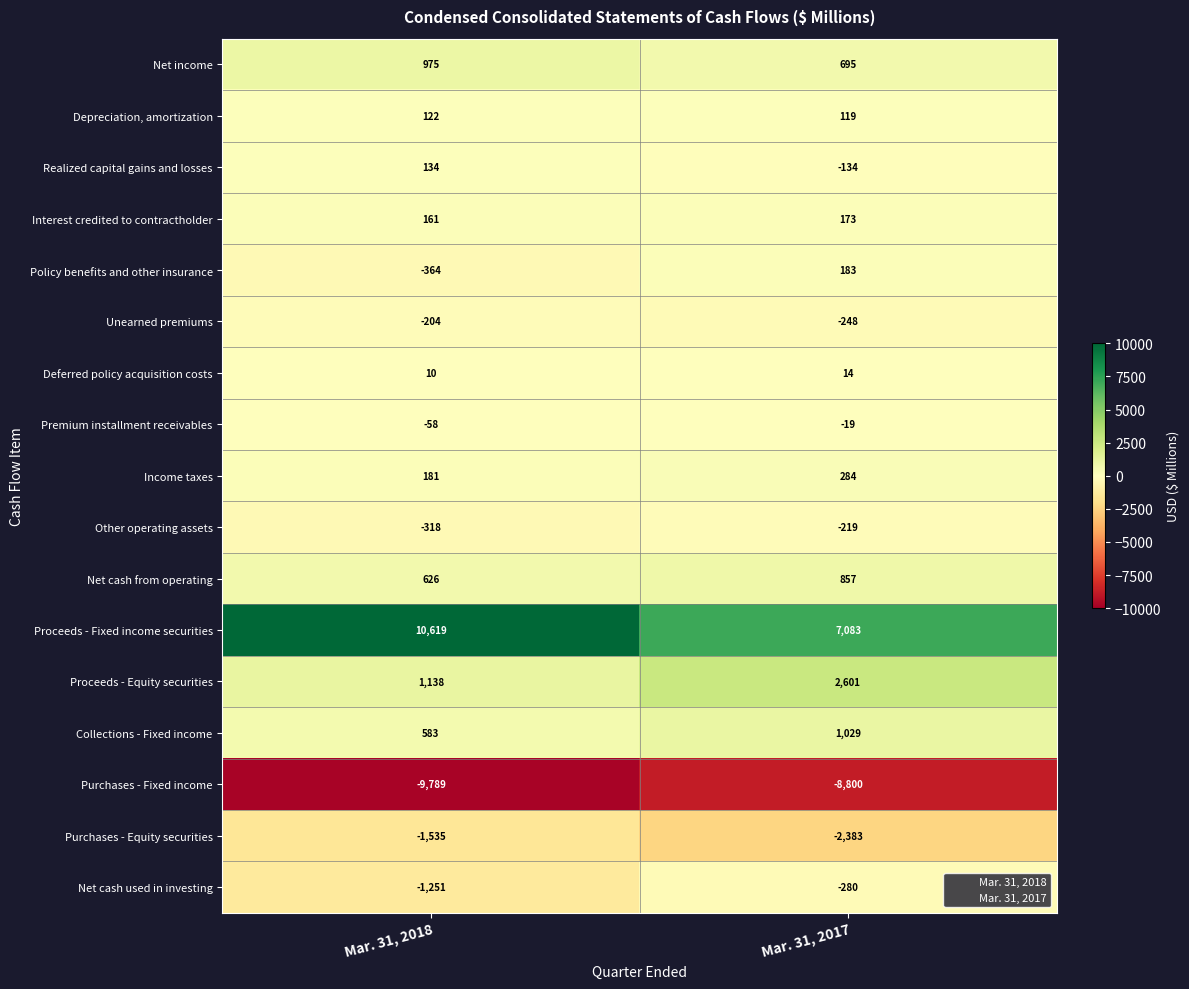

Is it true that Realized capital gains and losses equals 134 at Mar. 31, 2018?

True